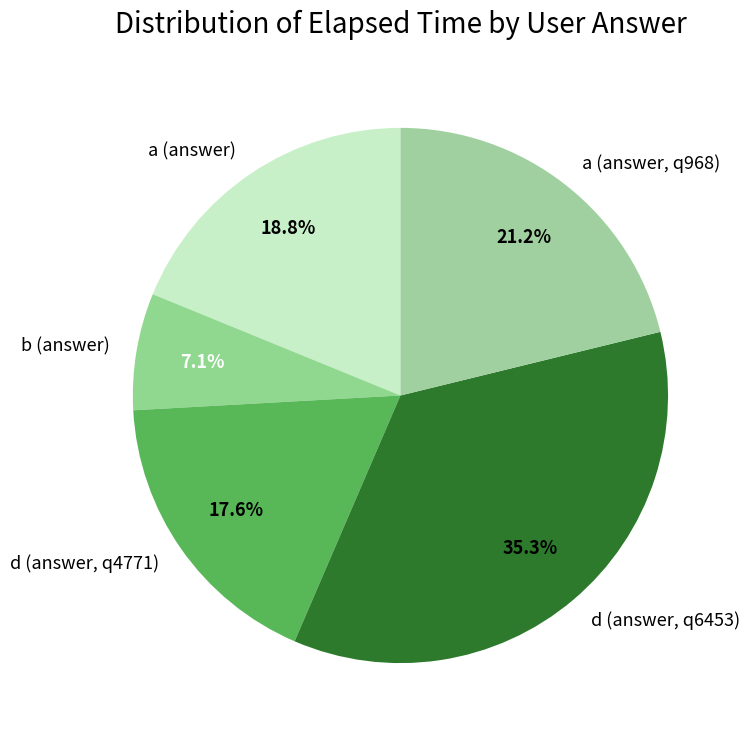

What is the ratio of the value at a (answer) to the value at a (answer, q968)?

0.9